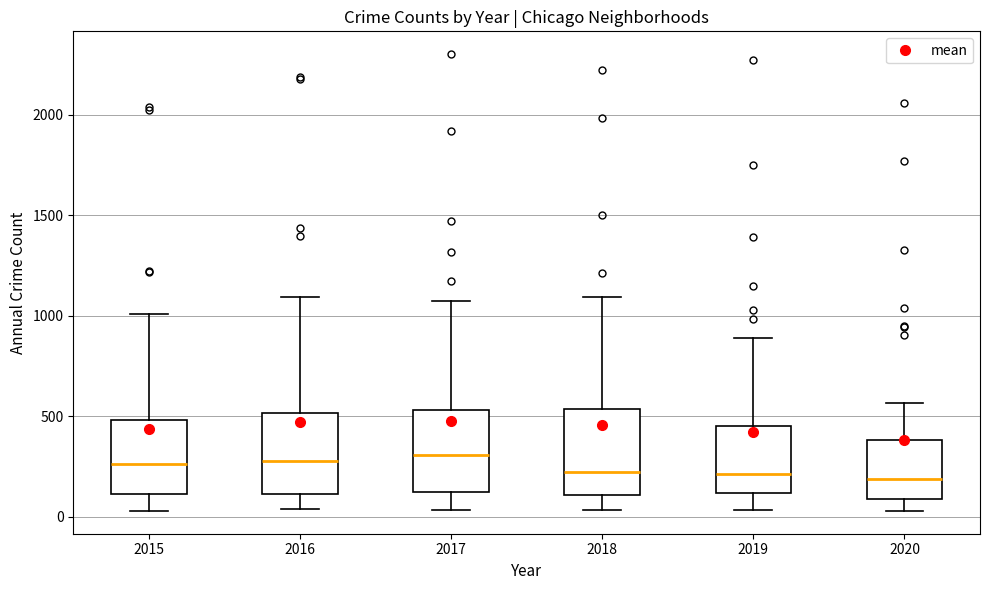

Reading left to right, transcribe this box plot: for each box, give where its median line is, the range the box spans, and where its two whiskers end, as read against the y-axis. The values are not printed on the chart, so give them approximately, as read against the axis.

2015: median 250, box 100 to 500, whiskers 50 to 1000
2016: median 300, box 100 to 500, whiskers 50 to 1100
2017: median 300, box 100 to 550, whiskers 50 to 1050
2018: median 200, box 100 to 550, whiskers 50 to 1100
2019: median 200, box 100 to 450, whiskers 50 to 900
2020: median 200, box 100 to 400, whiskers 50 to 550